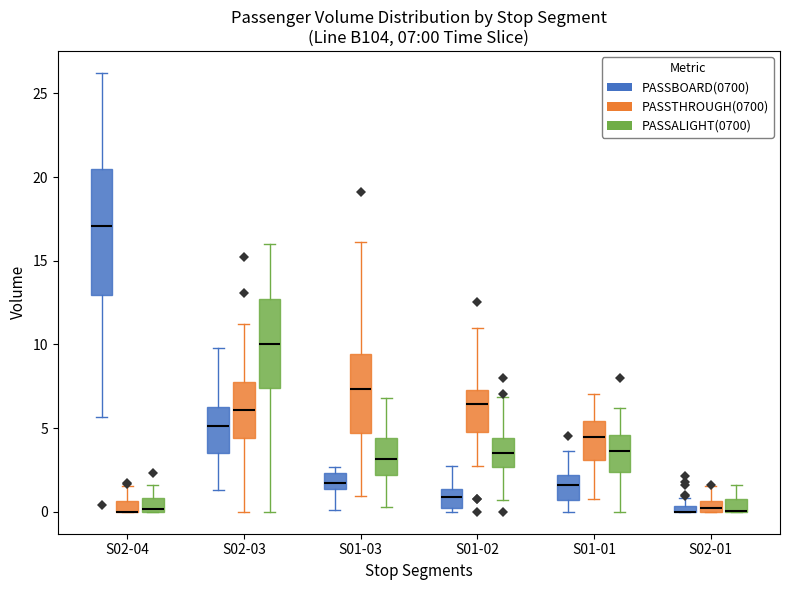

Comparing the boxes themselves (not the whiskers), which one is the tallest?

S02-04 (PASSBOARD(0700))